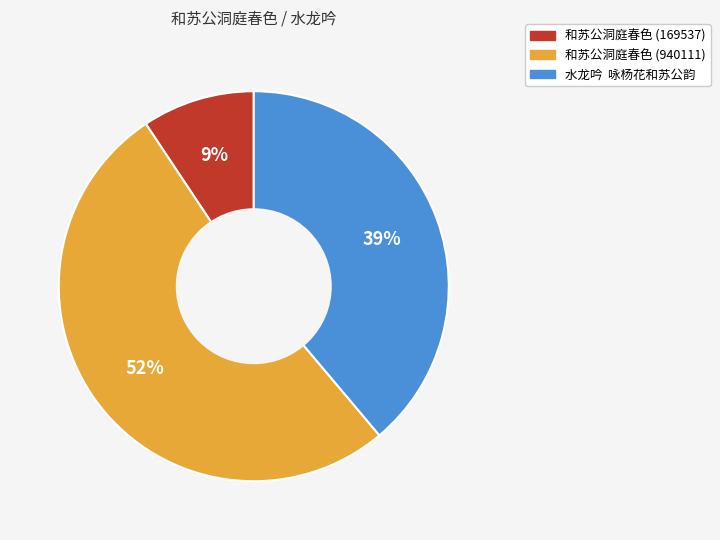

Rank the categories by value from lowest to highest.

和苏公洞庭春色 (169537), 水龙吟 咏杨花和苏公韵, 和苏公洞庭春色 (940111)